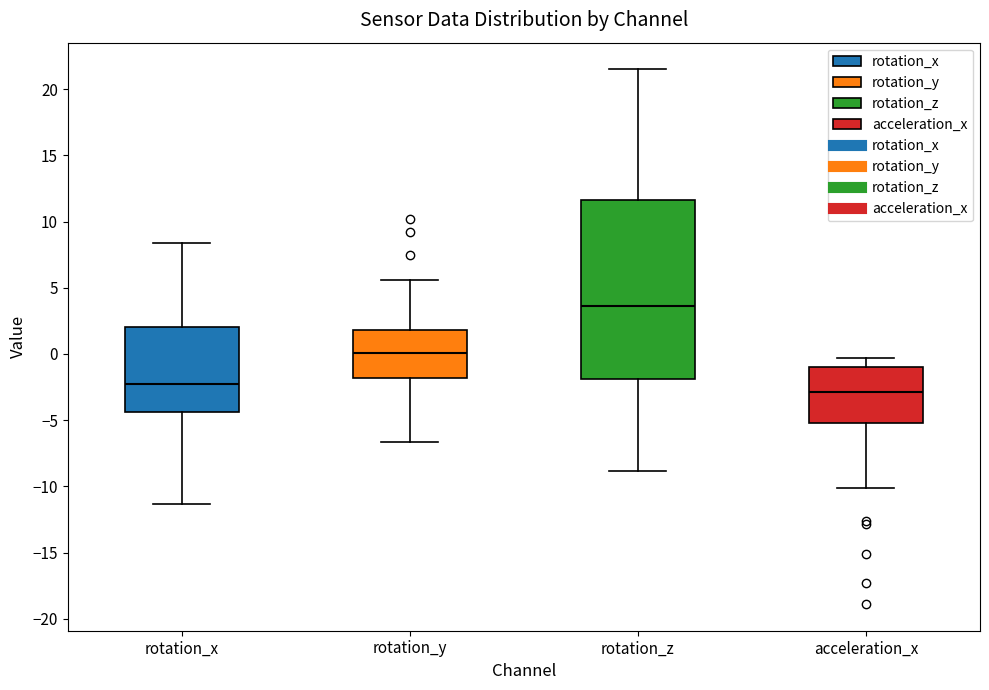

Where is the lower edge of the box for rotation_z on the y-axis? The values are not printed on the chart, so give them approximately, as read against the axis.

-2.0